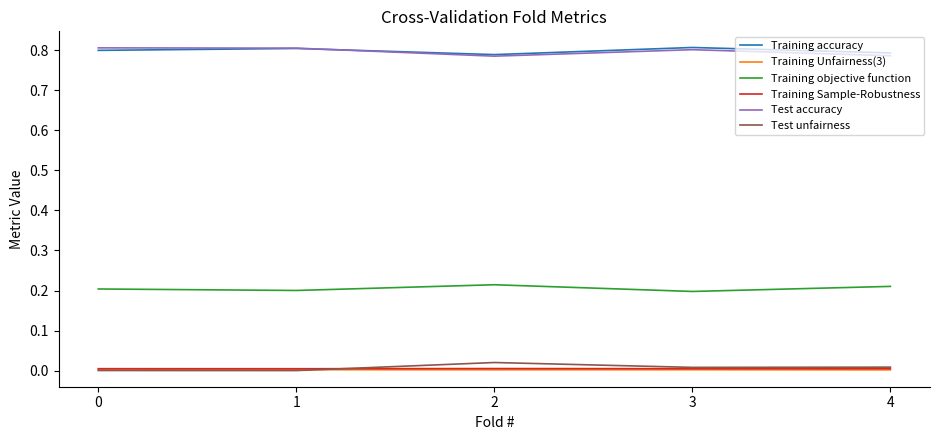

True or false: Training accuracy and Training Sample-Robustness intersect in this chart.

False